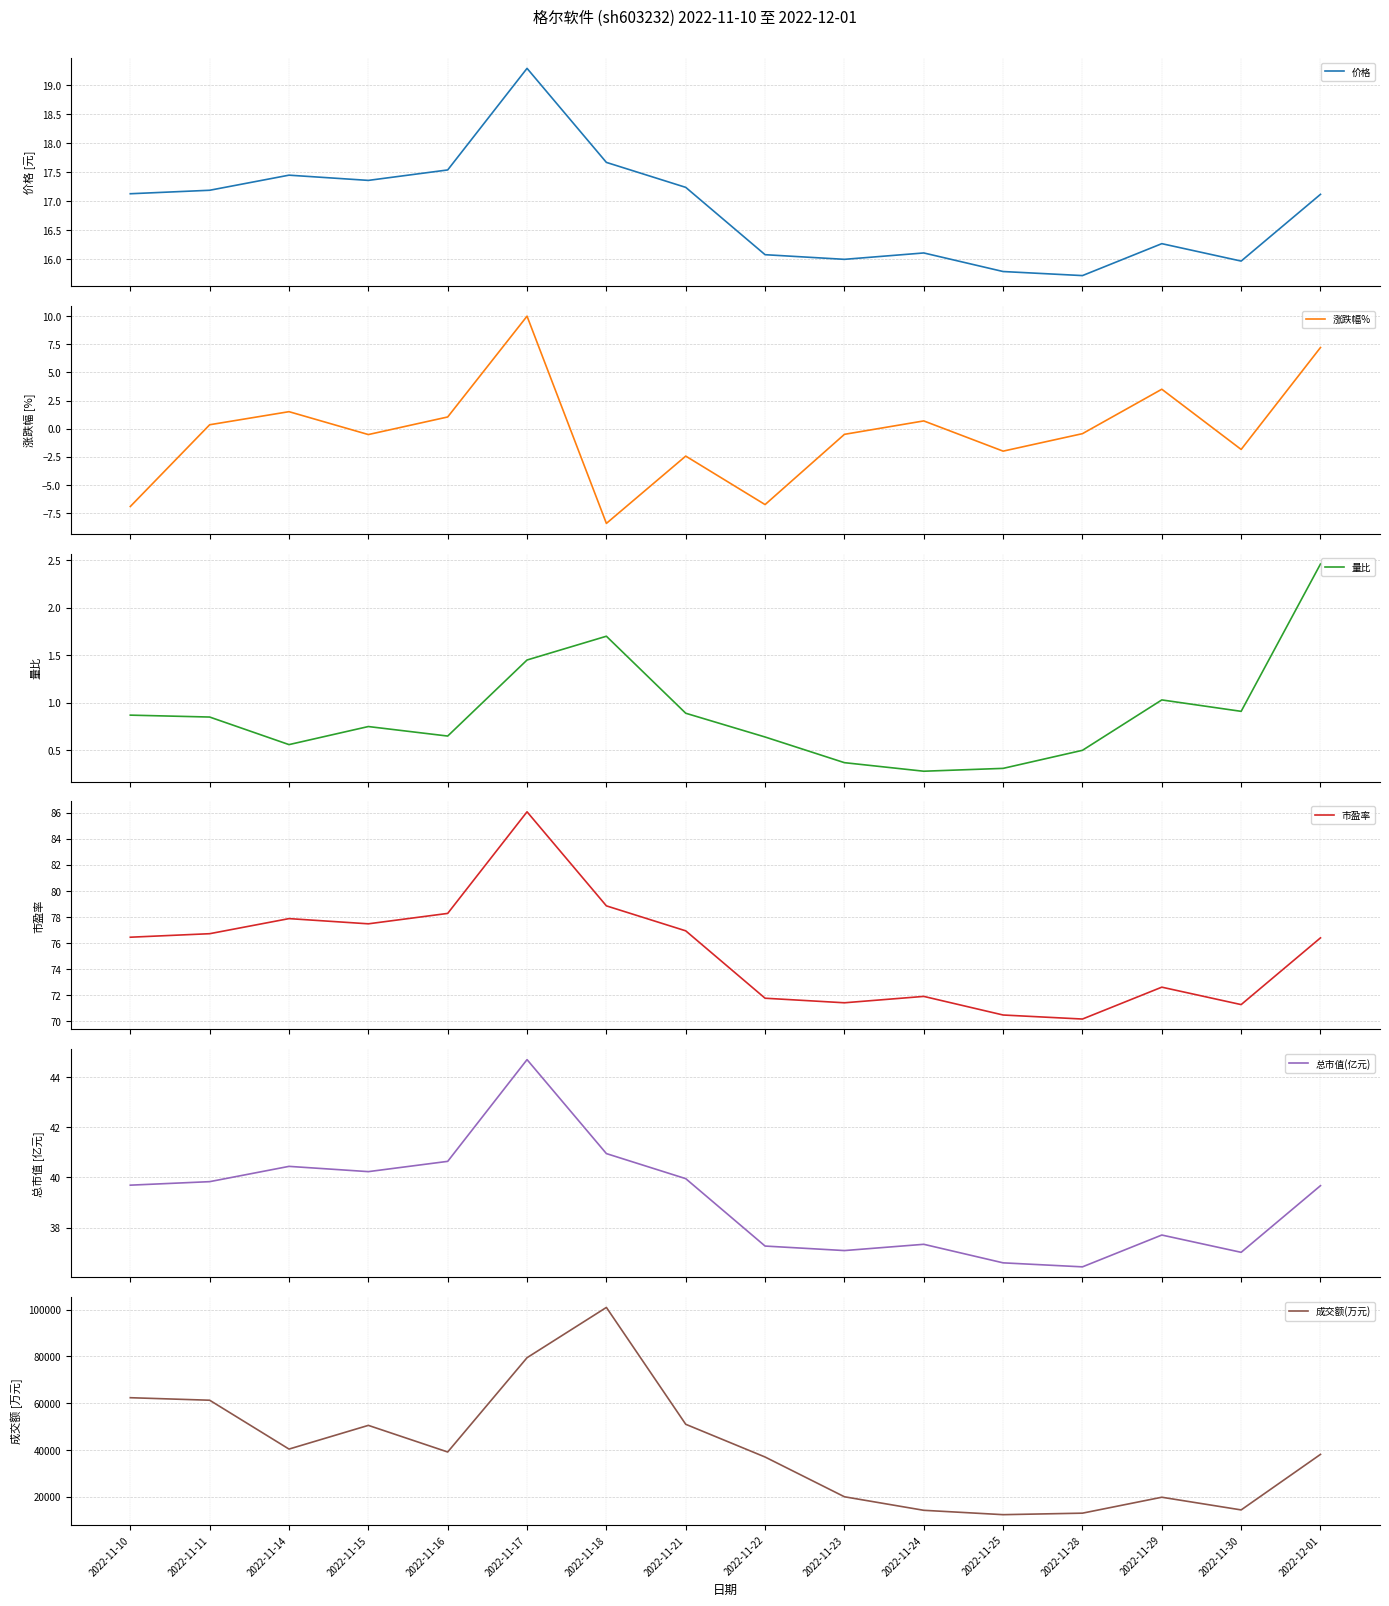

True or false: 量比 and 价格 cross at least once.

False